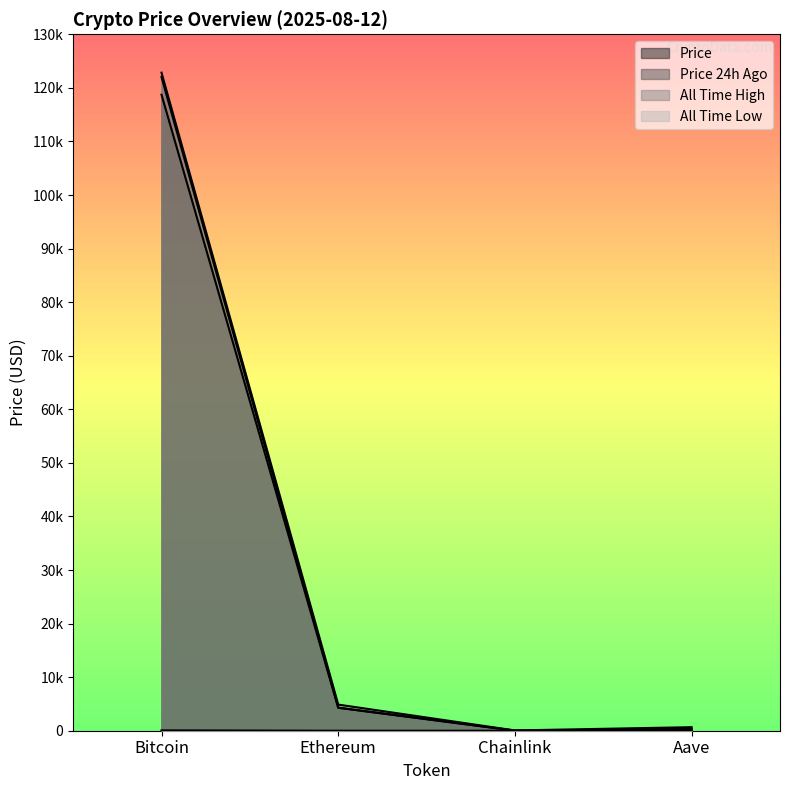

What position from the left is Bitcoin?

1